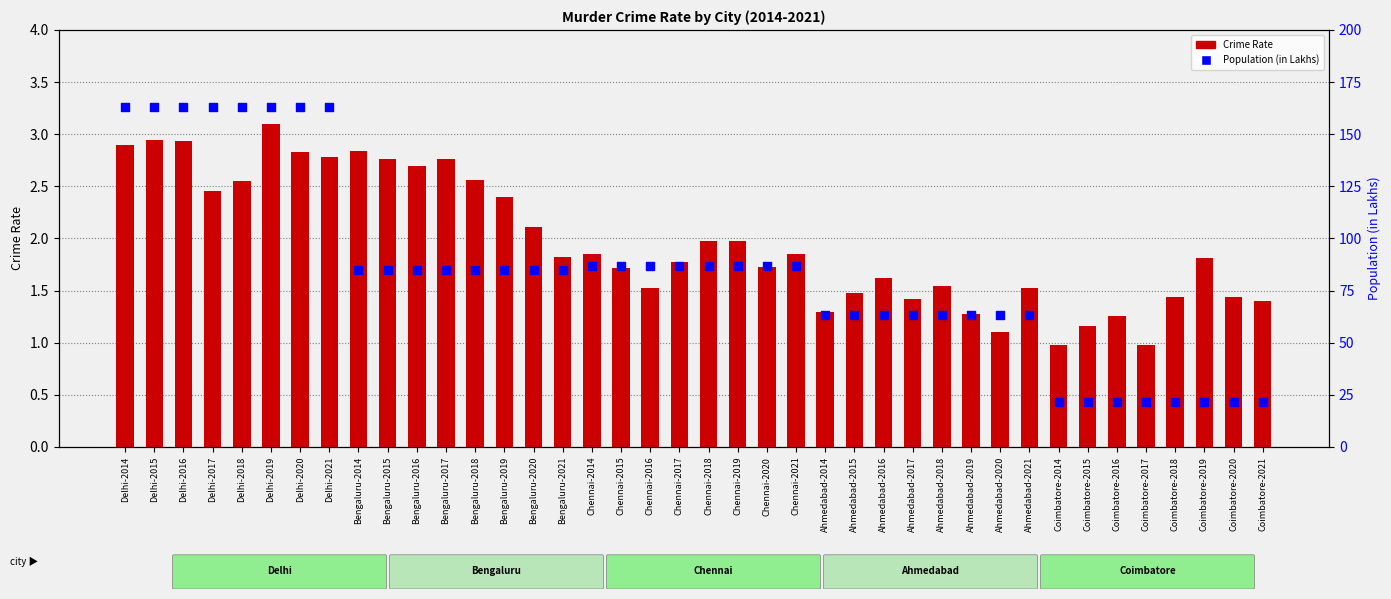

Which series reaches the maximum Y coordinate?

Population (in Lakhs)